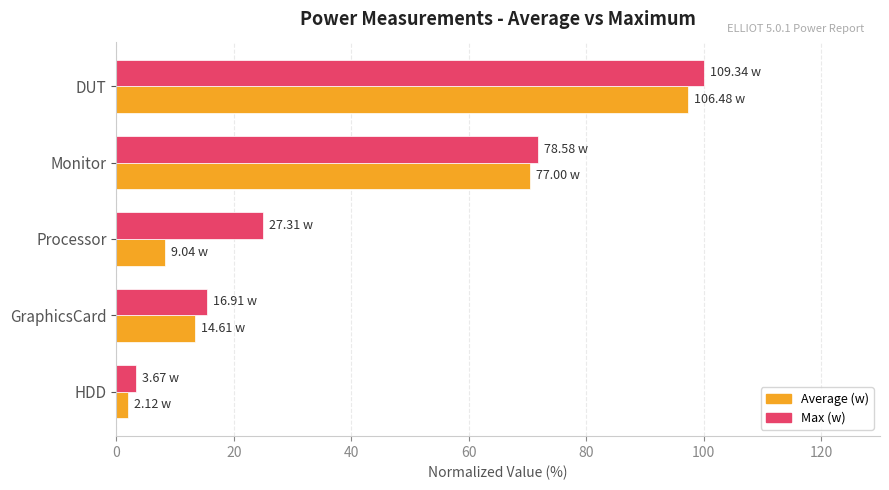

Rank the series by their maximum value, from lowest to highest.

Average (w), Max (w)